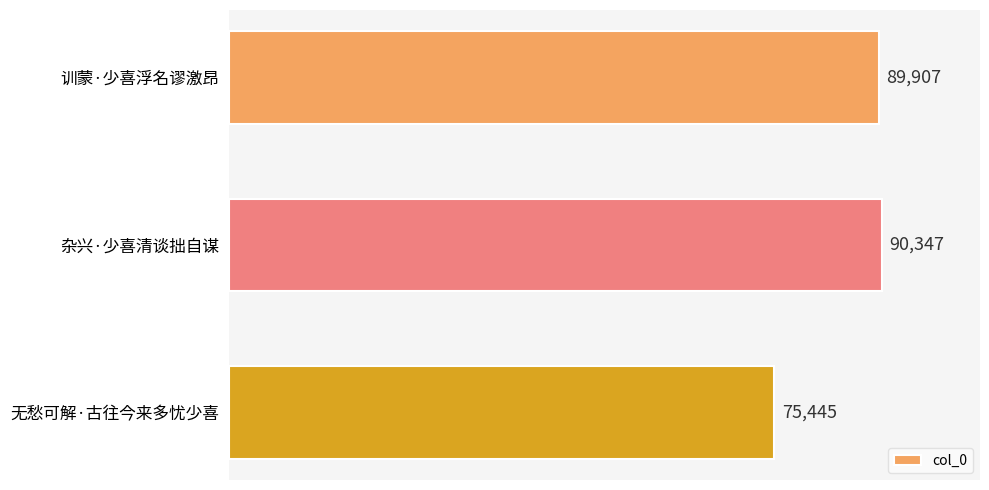

What is the average value?

85233